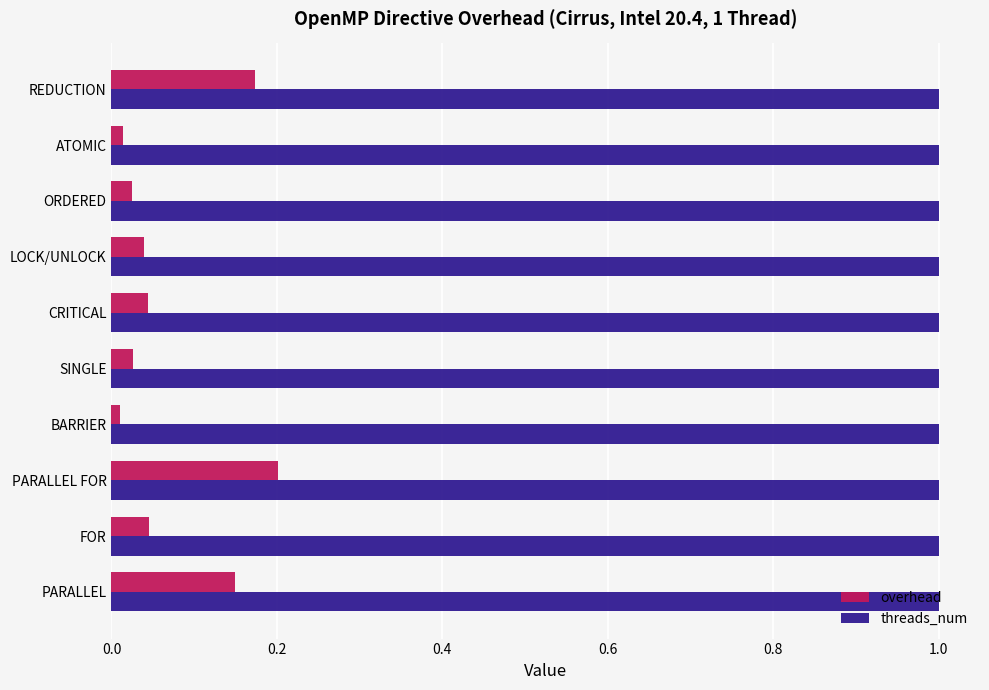

Which series has the largest range (max minus min)?

overhead